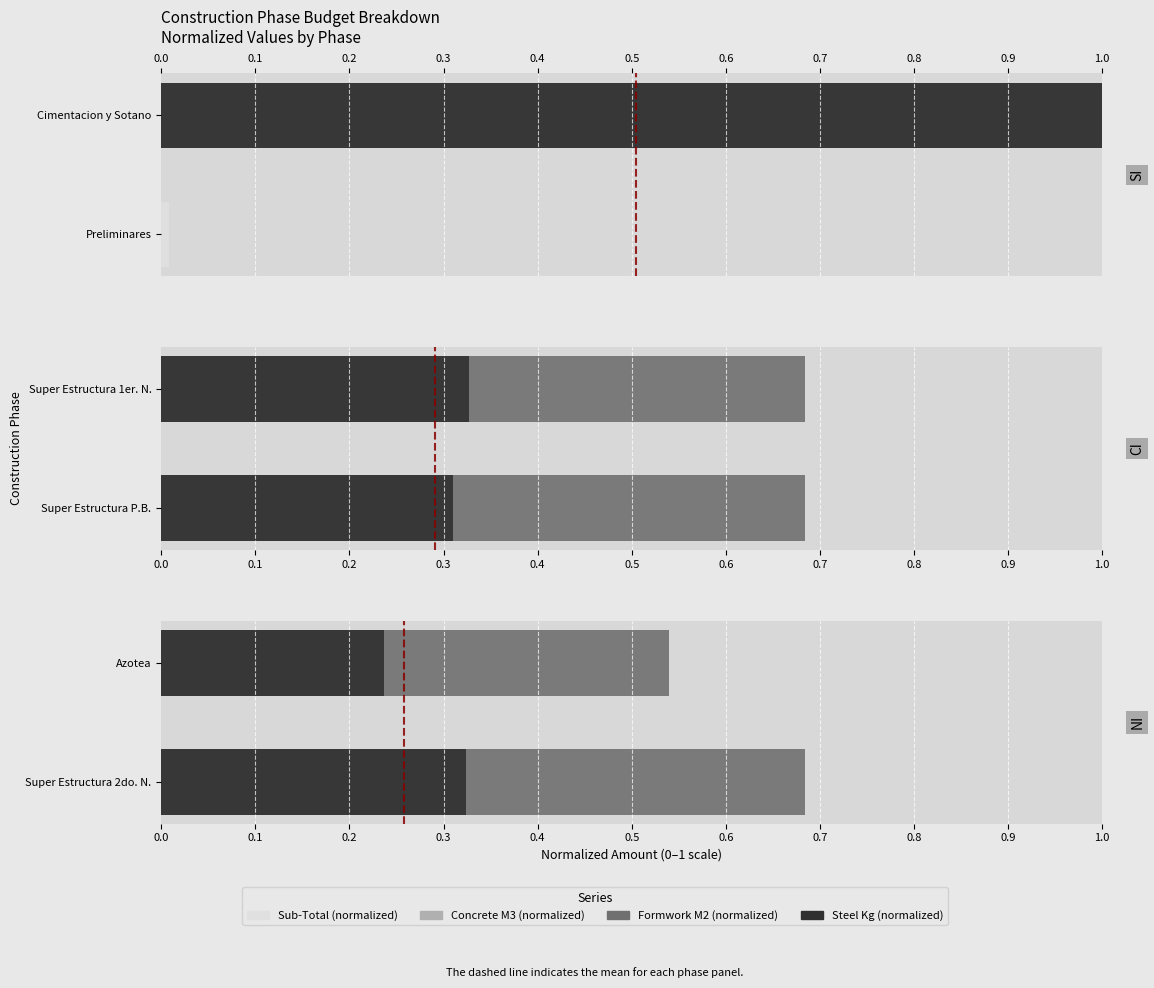

Between Super Estructura 2do. N. and Azotea, which series saw the biggest shift?

Formwork M2 (normalized)